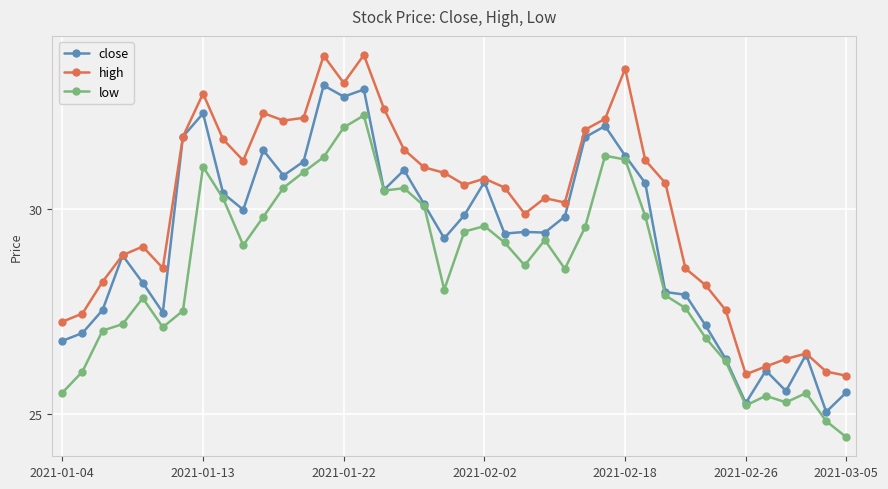

Which series has the largest total across all categories?

high